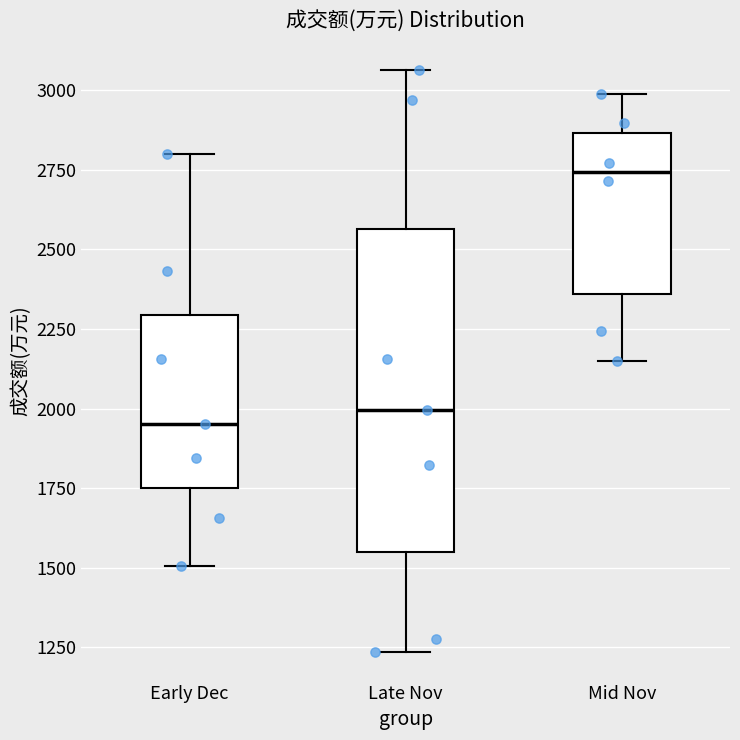

Which box is the tallest, from its lower edge to its upper edge?

Late Nov